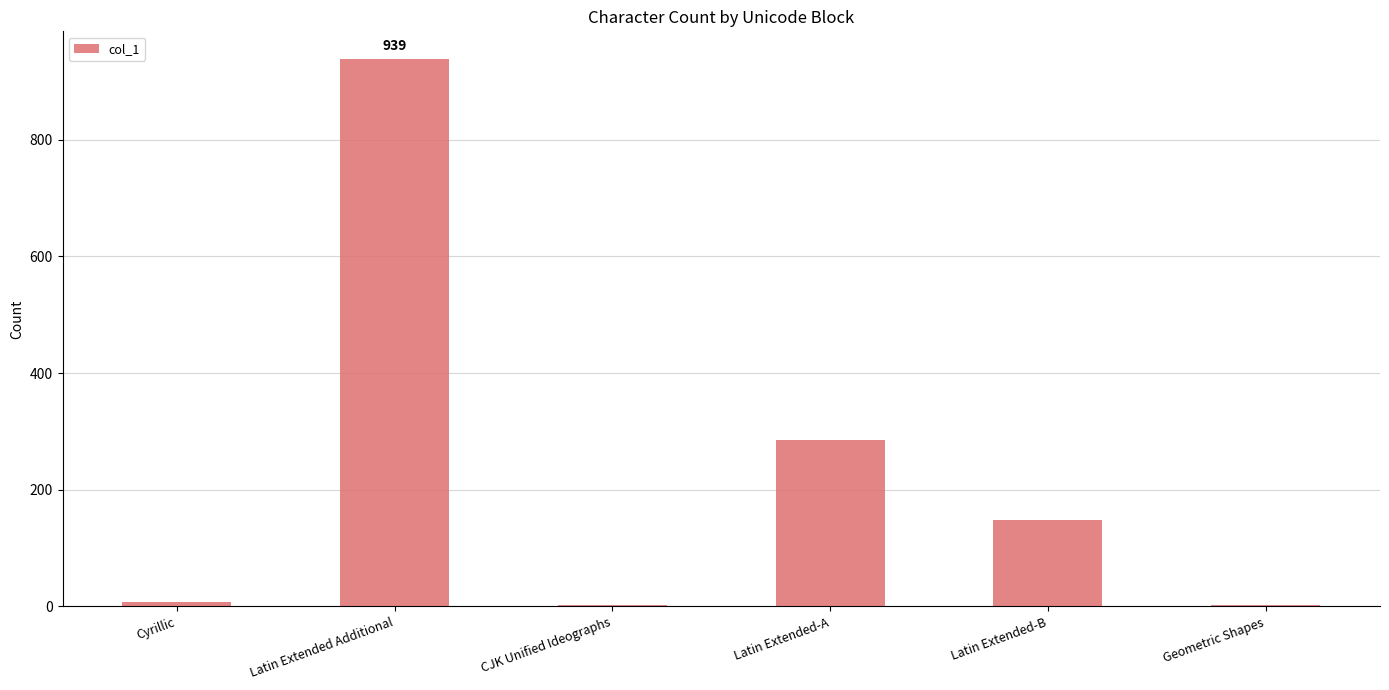

Which has a higher value, CJK Unified Ideographs or Latin Extended-B?

Latin Extended-B